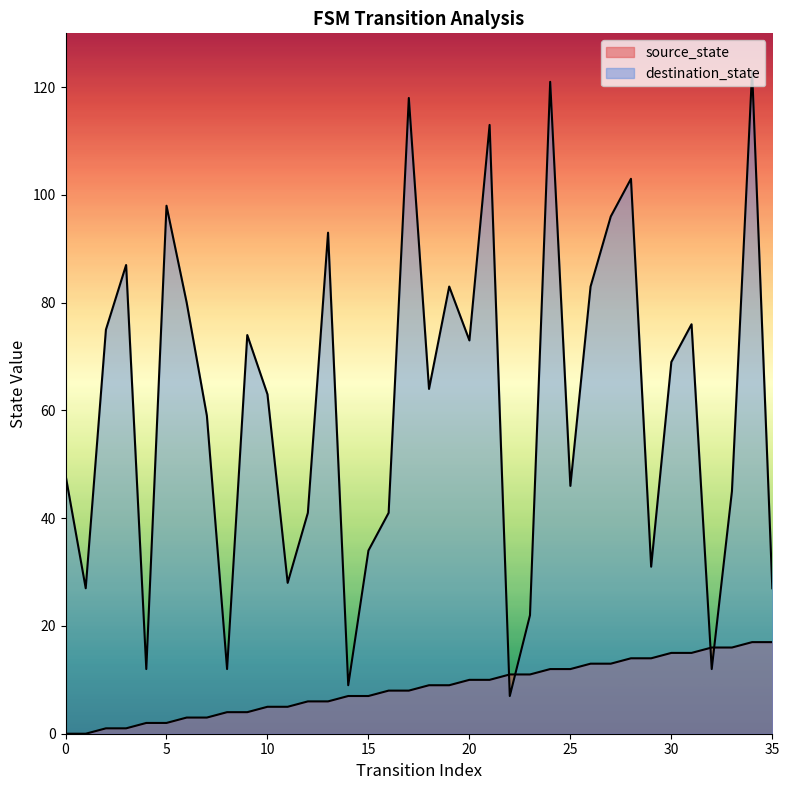

List the series in order of their peak value, highest first.

destination_state, source_state